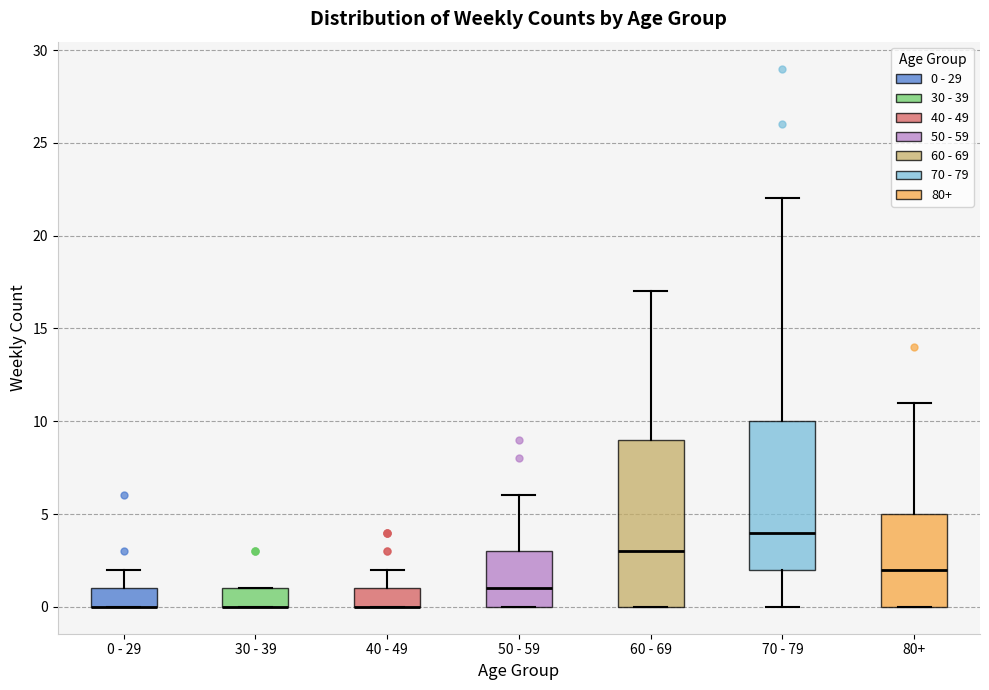

Which box is the tallest, from its lower edge to its upper edge?

60 - 69